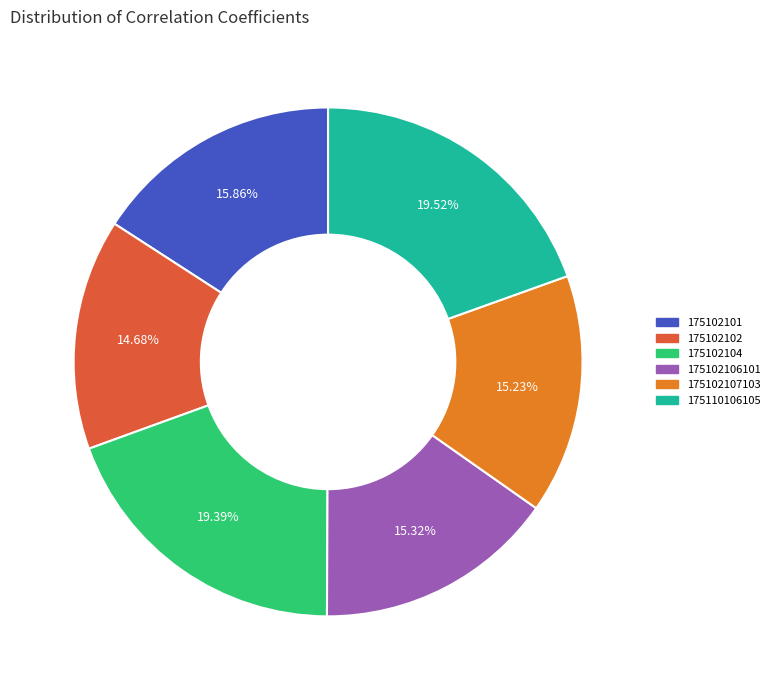

True or false: 175110106105 accounts for 20% of the total.

True